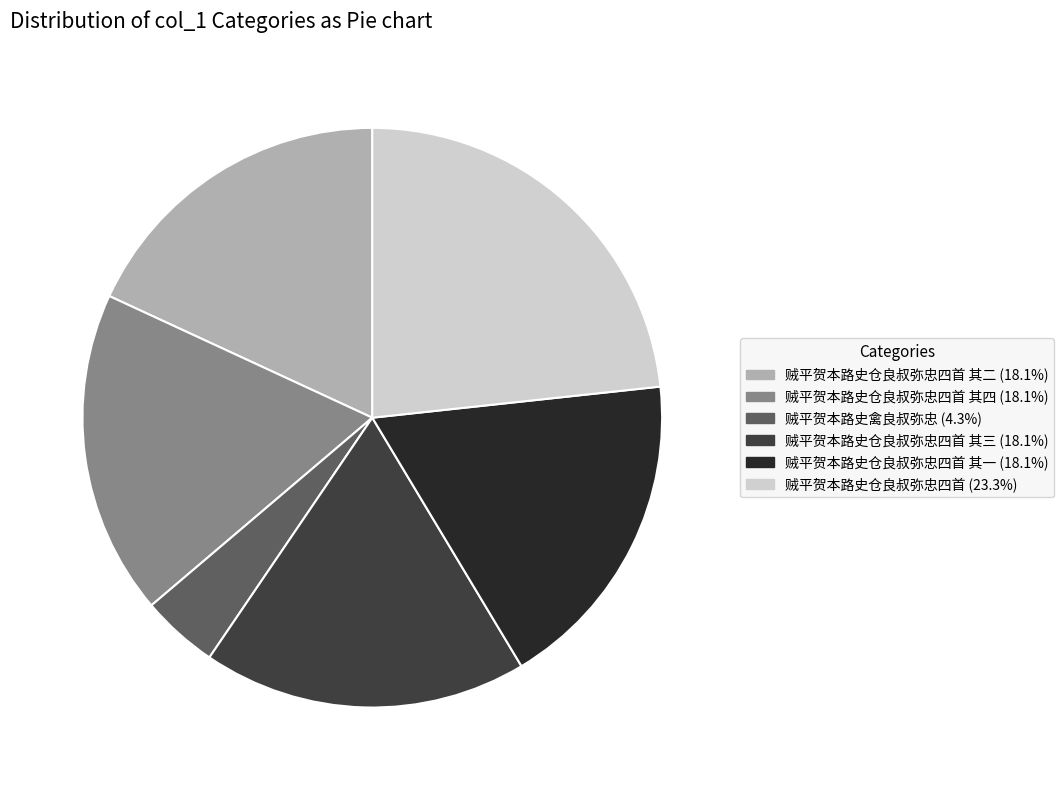

Does any single category account for the majority?

No